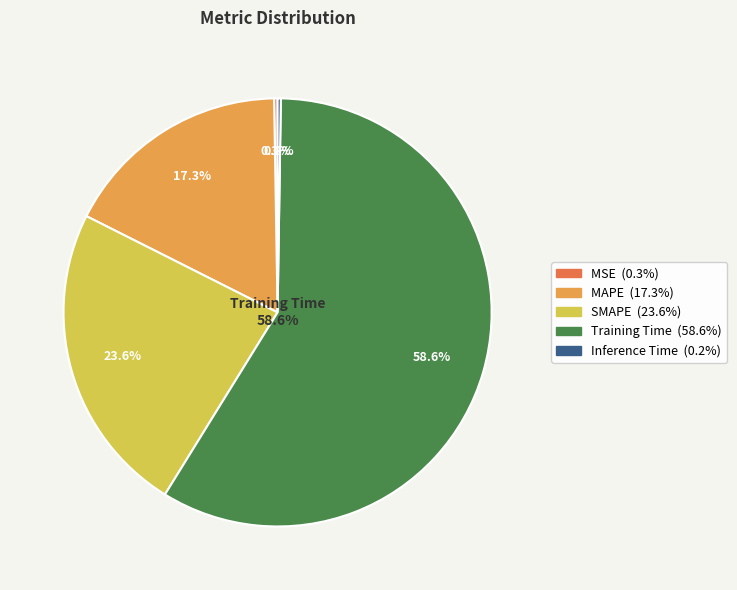

True or false: MAPE accounts for 9% of the total.

False